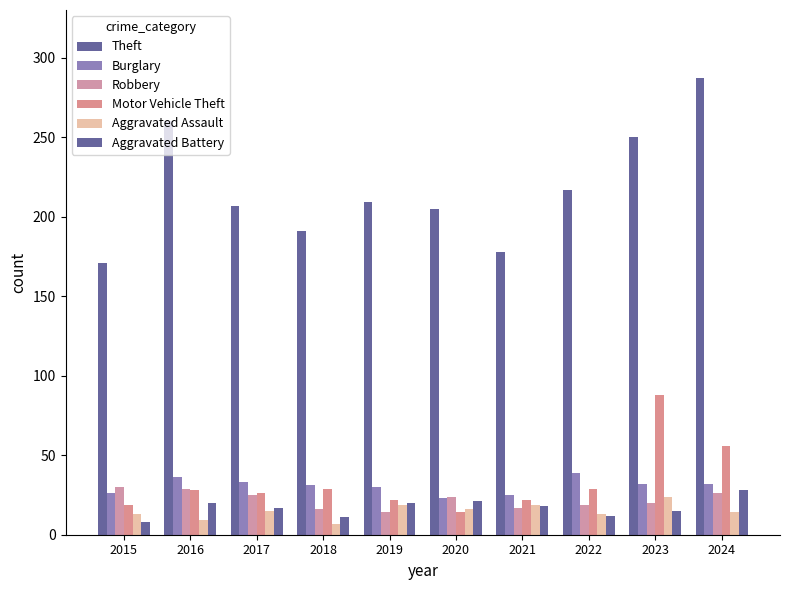

How many distinct data groups are displayed?

6